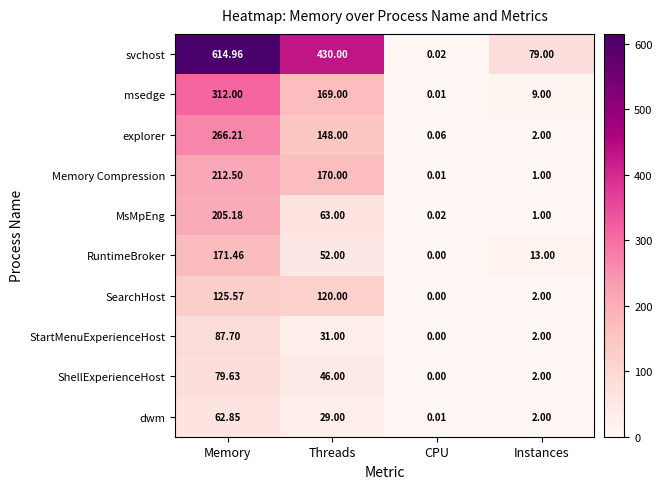

How many series are shown in this chart?

10